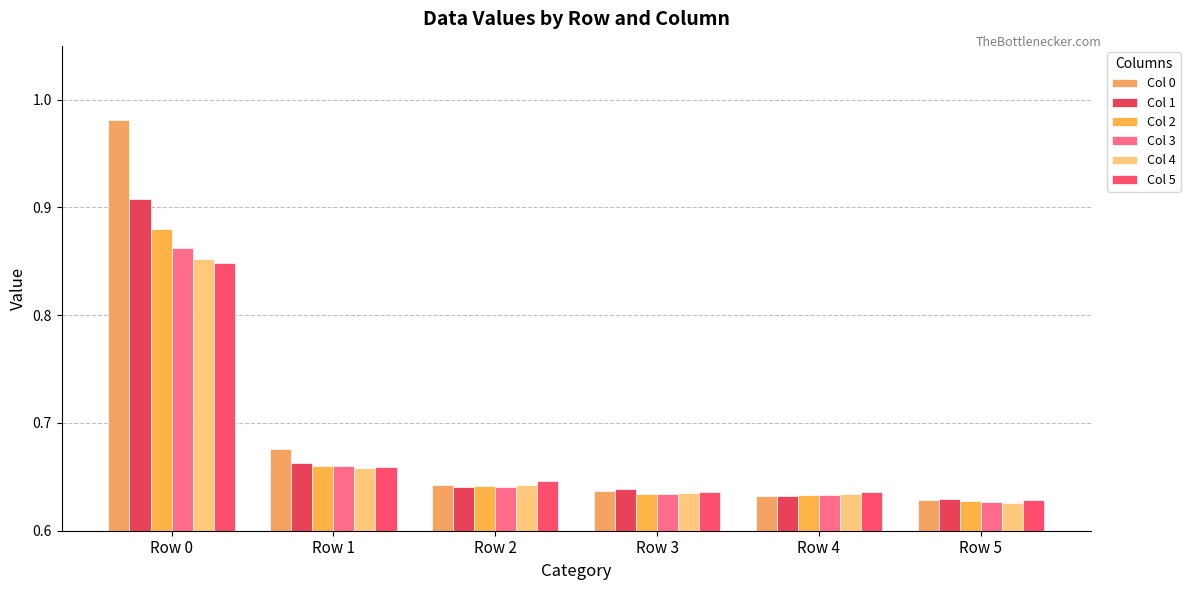

Reading right to left, list all the values displayed in this chart.

Col 0: 0.6	0.6	0.6	0.6	0.7	1.0
Col 1: 0.6	0.6	0.6	0.6	0.7	0.9
Col 2: 0.6	0.6	0.6	0.6	0.7	0.9
Col 3: 0.6	0.6	0.6	0.6	0.7	0.9
Col 4: 0.6	0.6	0.6	0.6	0.7	0.9
Col 5: 0.6	0.6	0.6	0.6	0.7	0.8